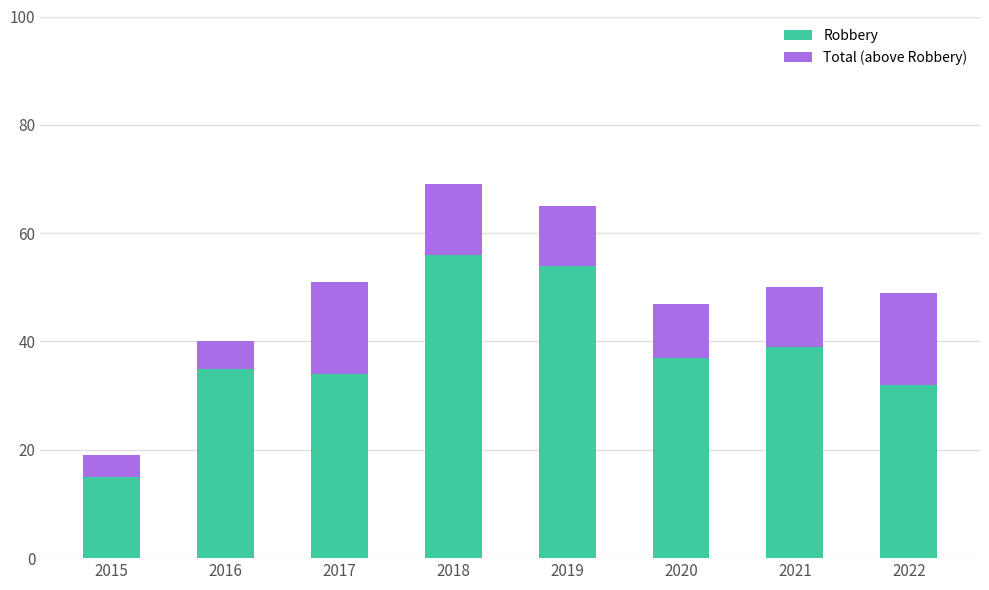

Reading left to right, what are the values for Robbery?

2015=15	2016=35	2017=34	2018=56	2019=54	2020=37	2021=39	2022=32